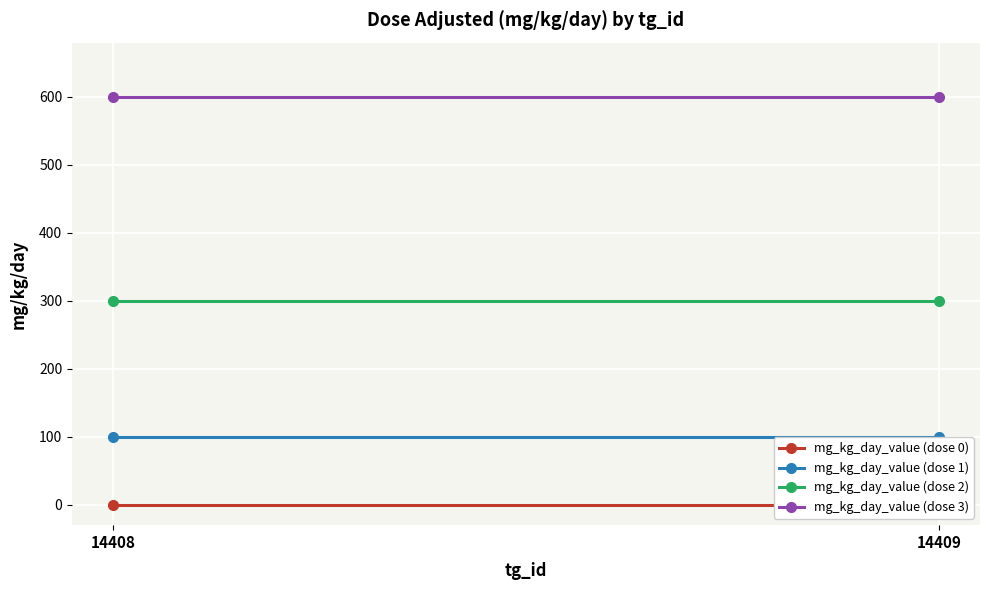

What is the difference between the highest and lowest values at 14408?

600